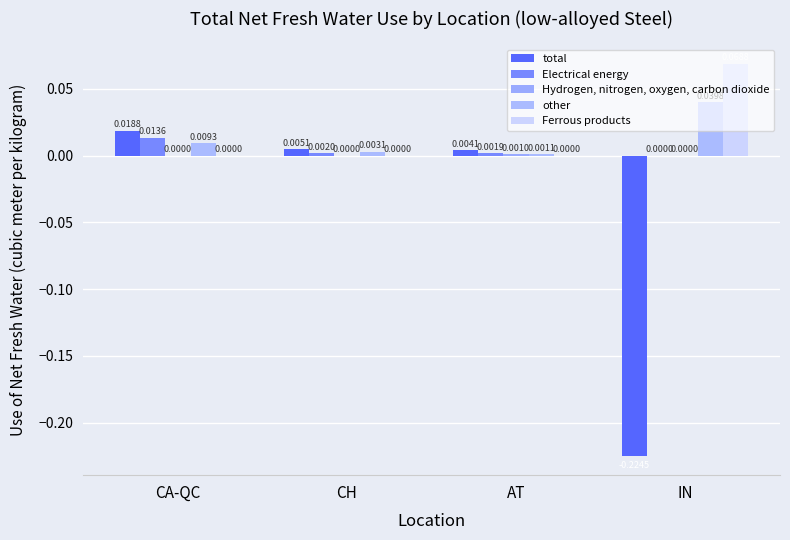

Where is Ferrous products nearest to the value 0?

CA-QC